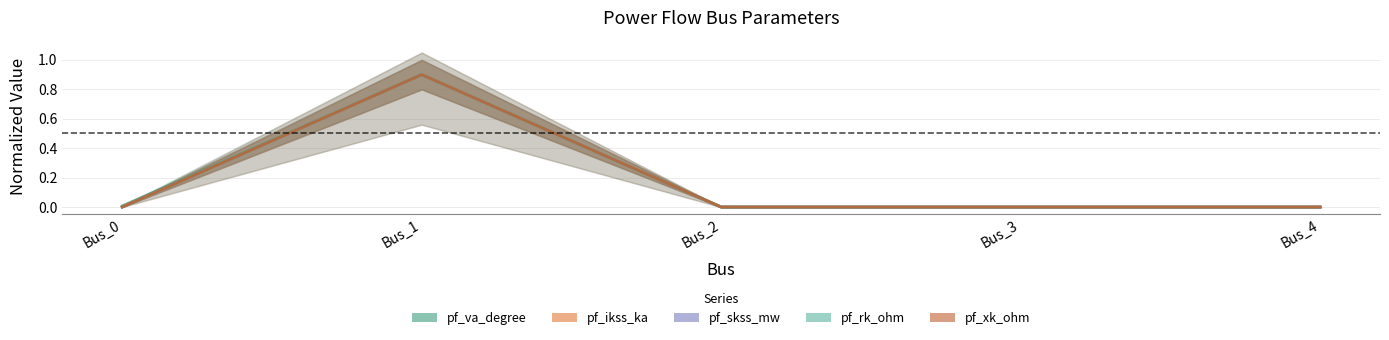

True or false: pf_xk_ohm and pf_va_degree cross at least once.

False